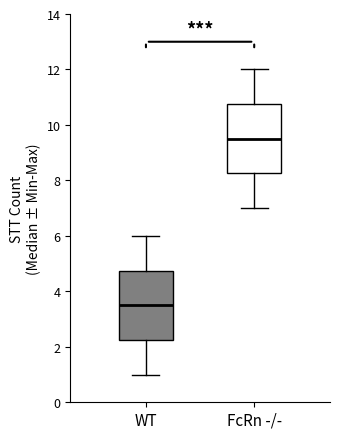

Which box has the lowest median line?

WT